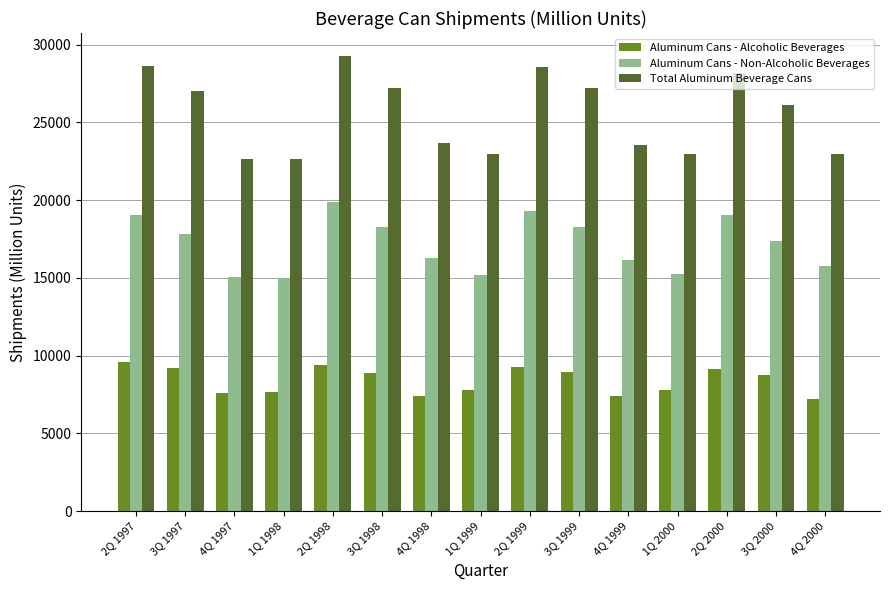

How many data points does each series have?

15